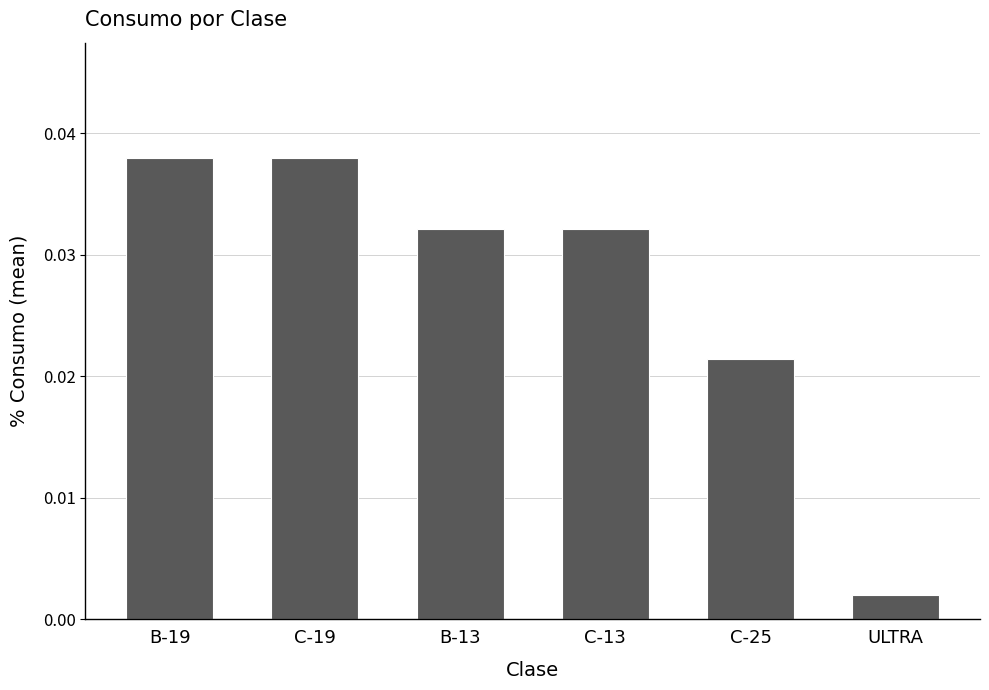

Which category has the lowest value across all series?

ULTRA